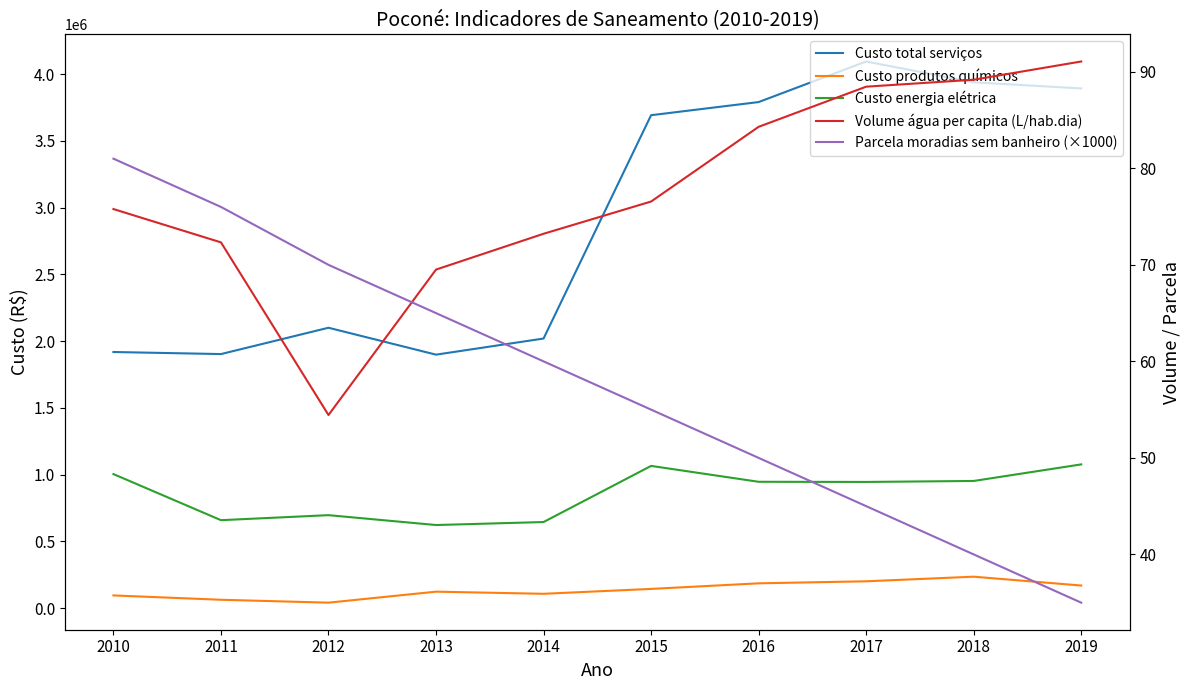

Is it true that Custo energia elétrica equals 951819.9 at 2018?

True